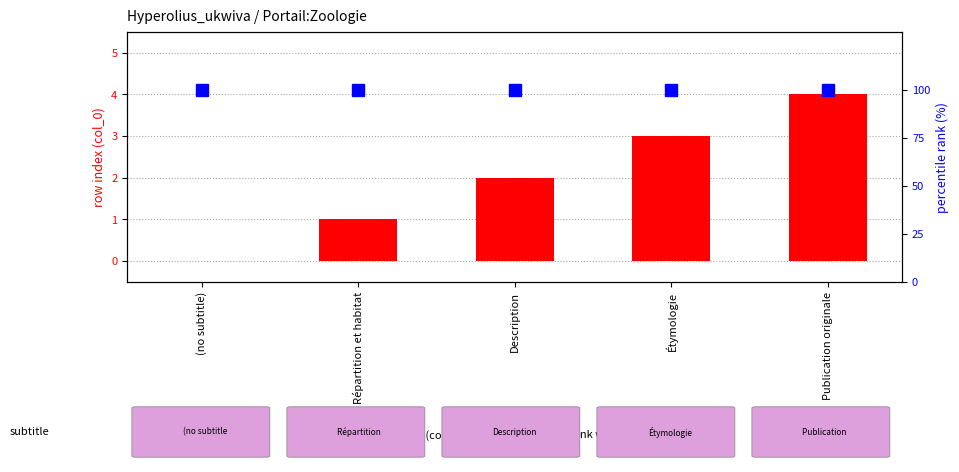

Reading left to right, list all the values displayed in this chart.

row index (col_0): (no subtitle)=0	Répartition et habitat=1	Description=2	Étymologie=3	Publication originale=4
percentile rank within the sample: (no subtitle)=100	Répartition et habitat=100	Description=100	Étymologie=100	Publication originale=100